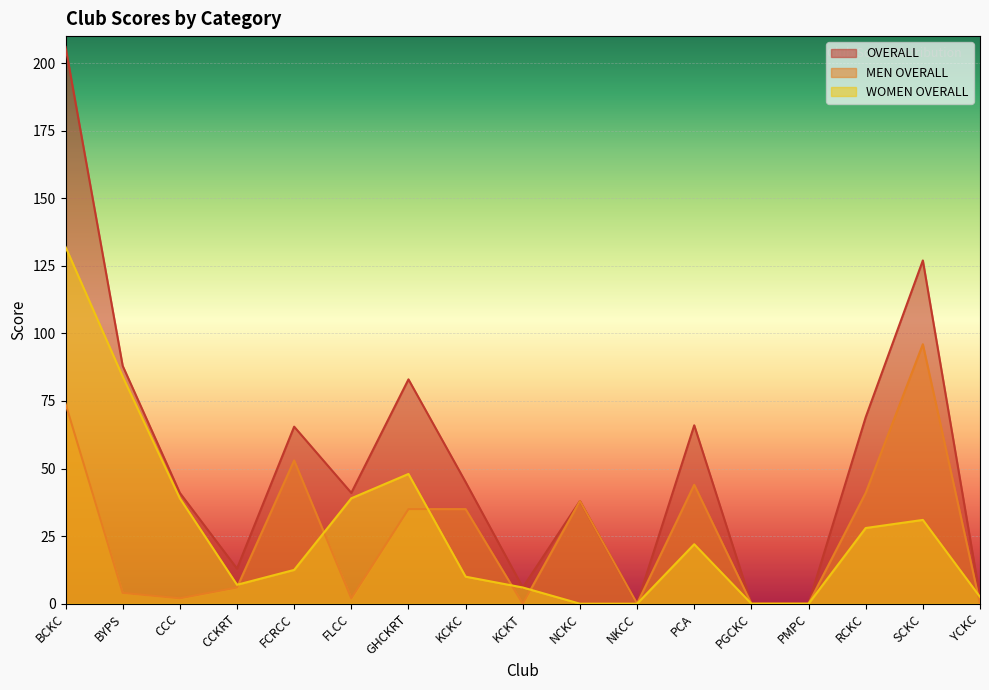

What is the maximum value shown in the chart?

206.0